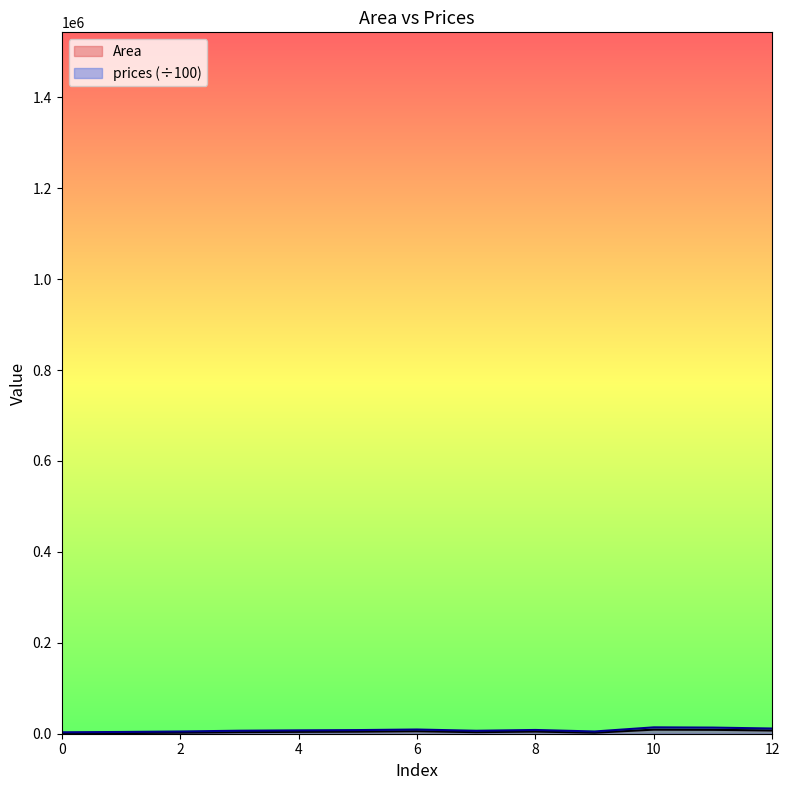

What is the maximum value for Area?

9000.0